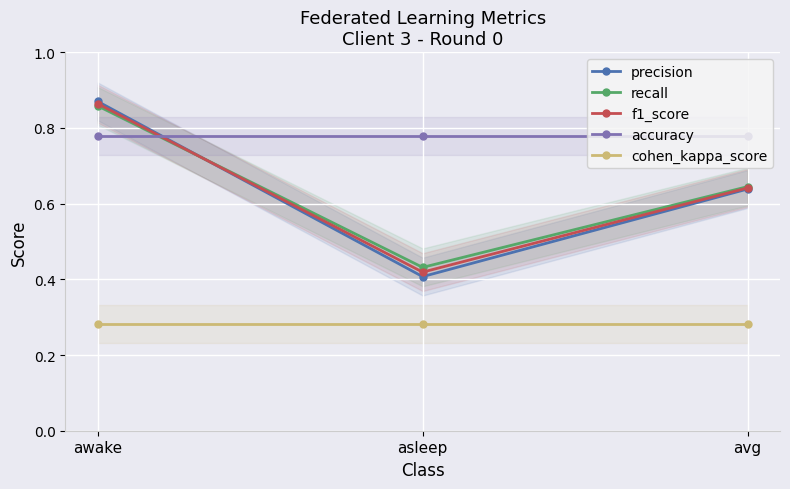

How many data points does each series have?

3